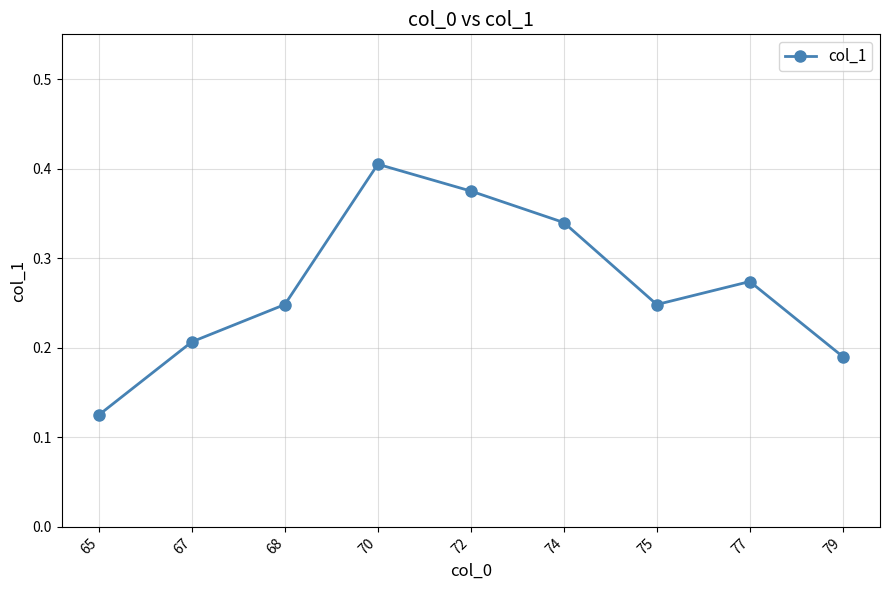

What is the sum of the values at 70 and 74?

0.7